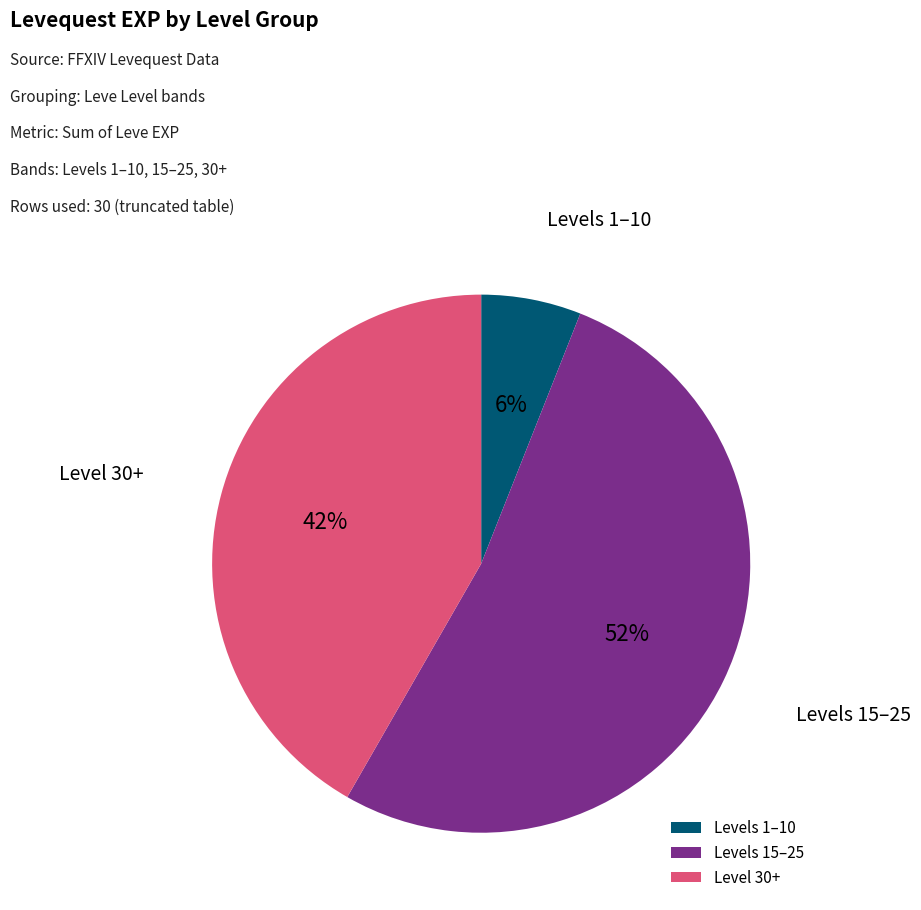

Combined, do Levels 15–25 and Level 30+ account for over 50%?

Yes